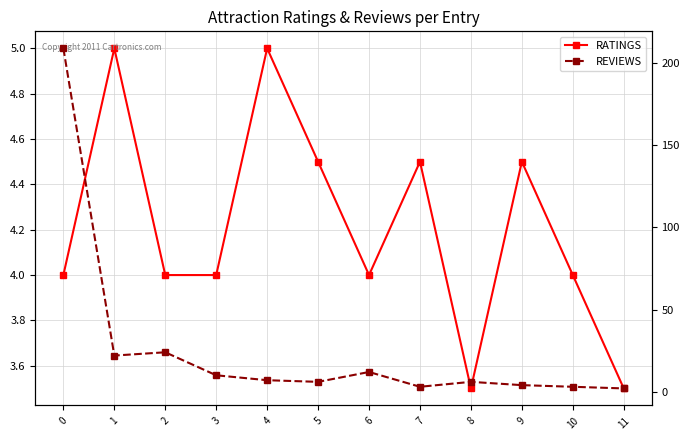

What is the approximate value of RATINGS at 9?

4.5